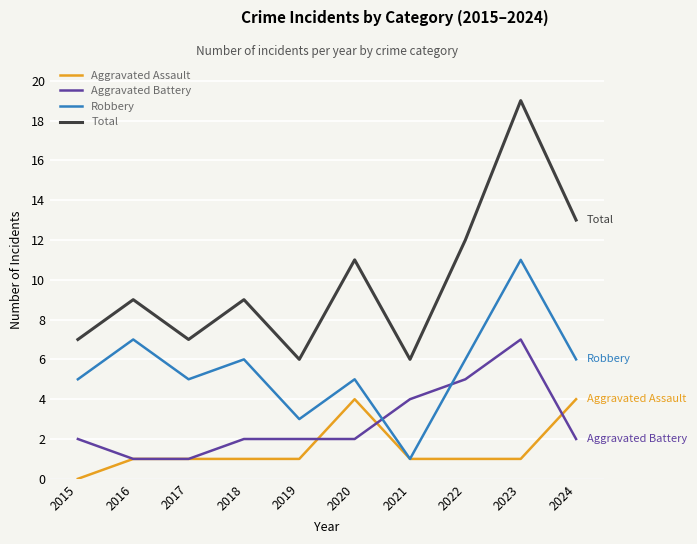

What is the difference between the highest and lowest values at 2024?

11